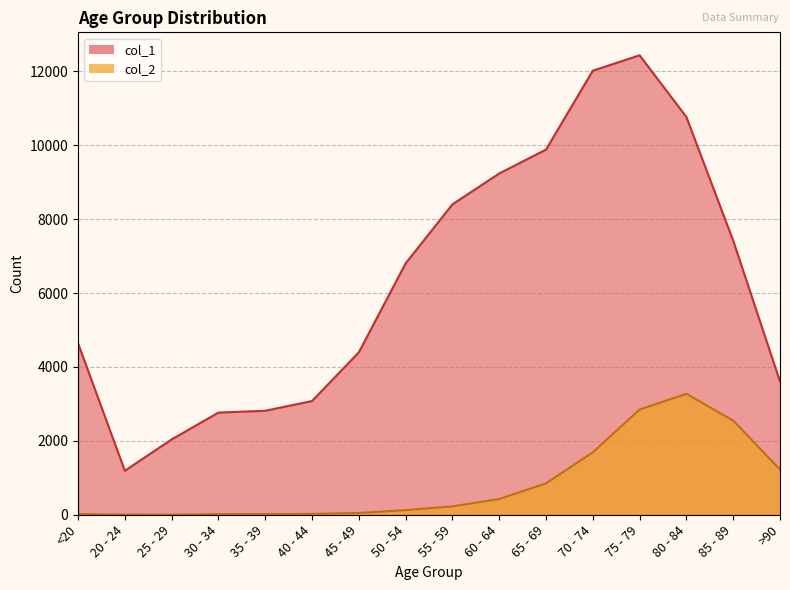

Count the number of data series in this chart.

2